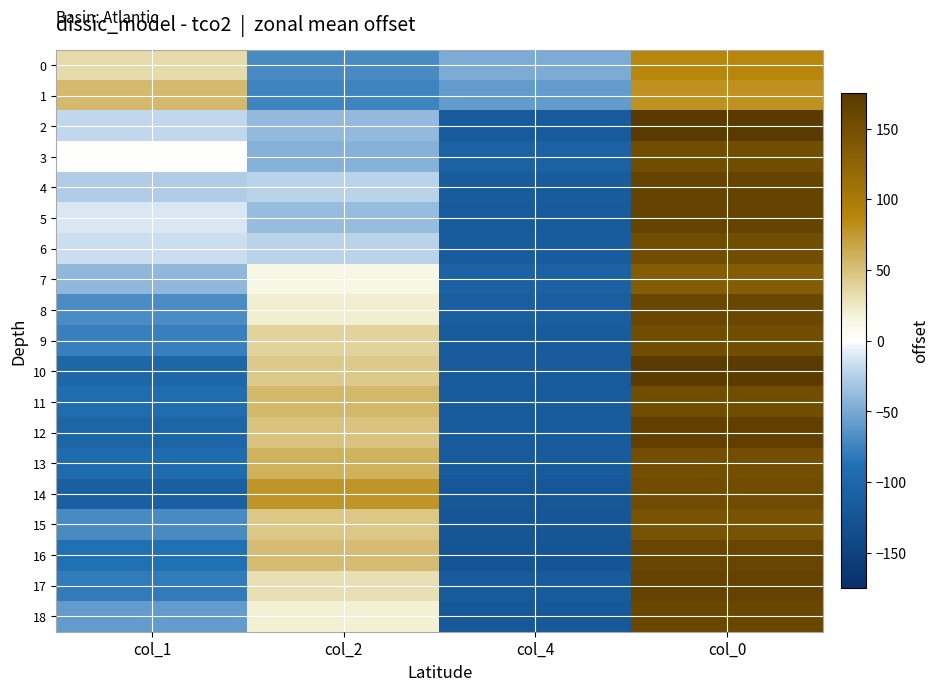

At how many categories does at least one series exceed 141?

1